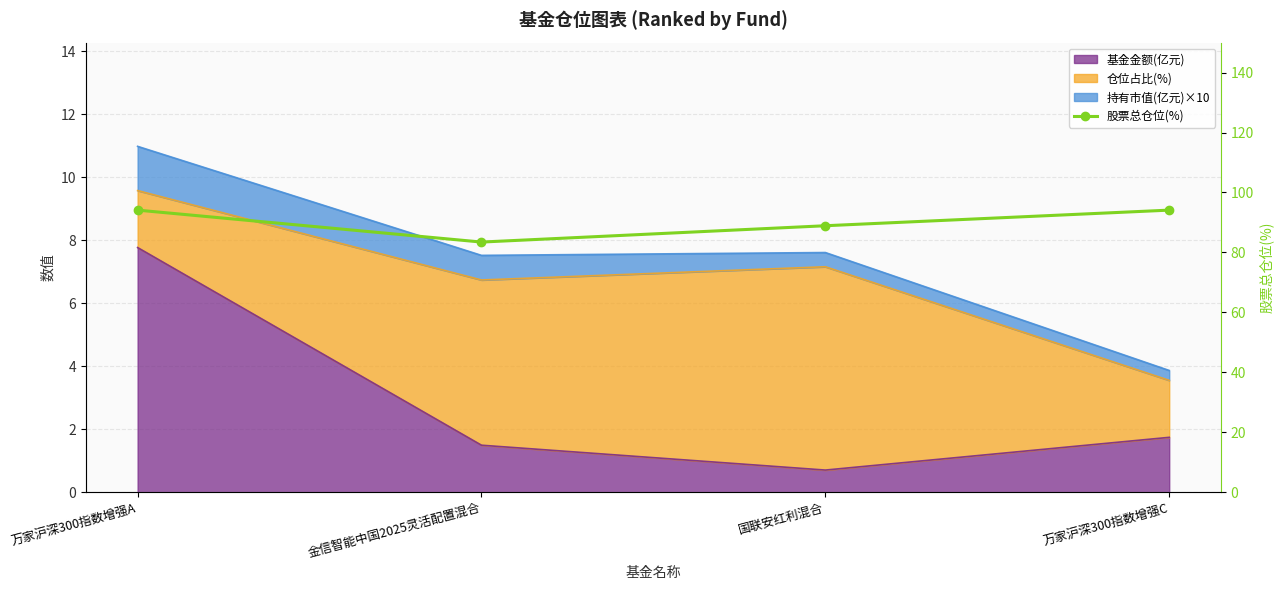

True or false: the data shows 94.1 at 万家沪深300指数增强A.

True